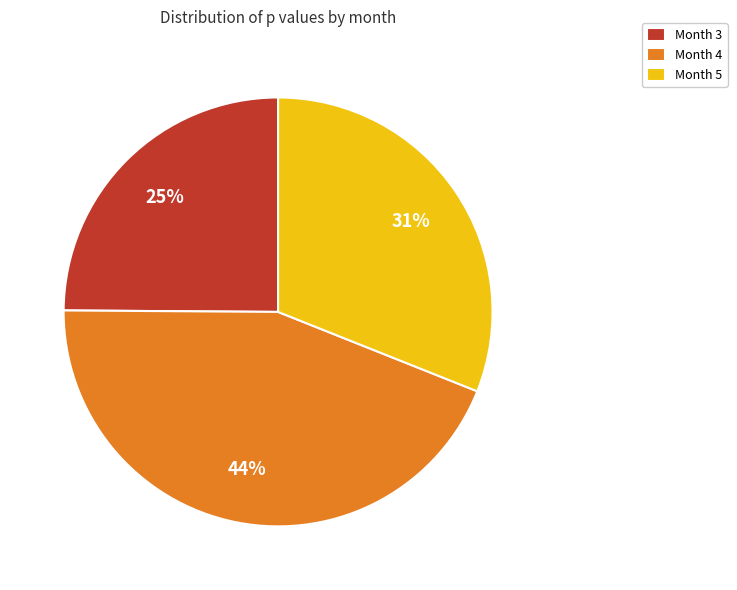

To the nearest percent, what portion does Month 5 represent?

31%